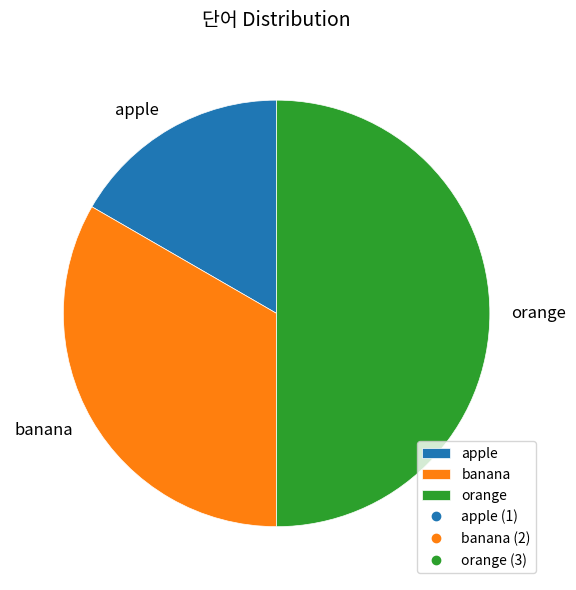

Does apple represent more than half of the total?

No